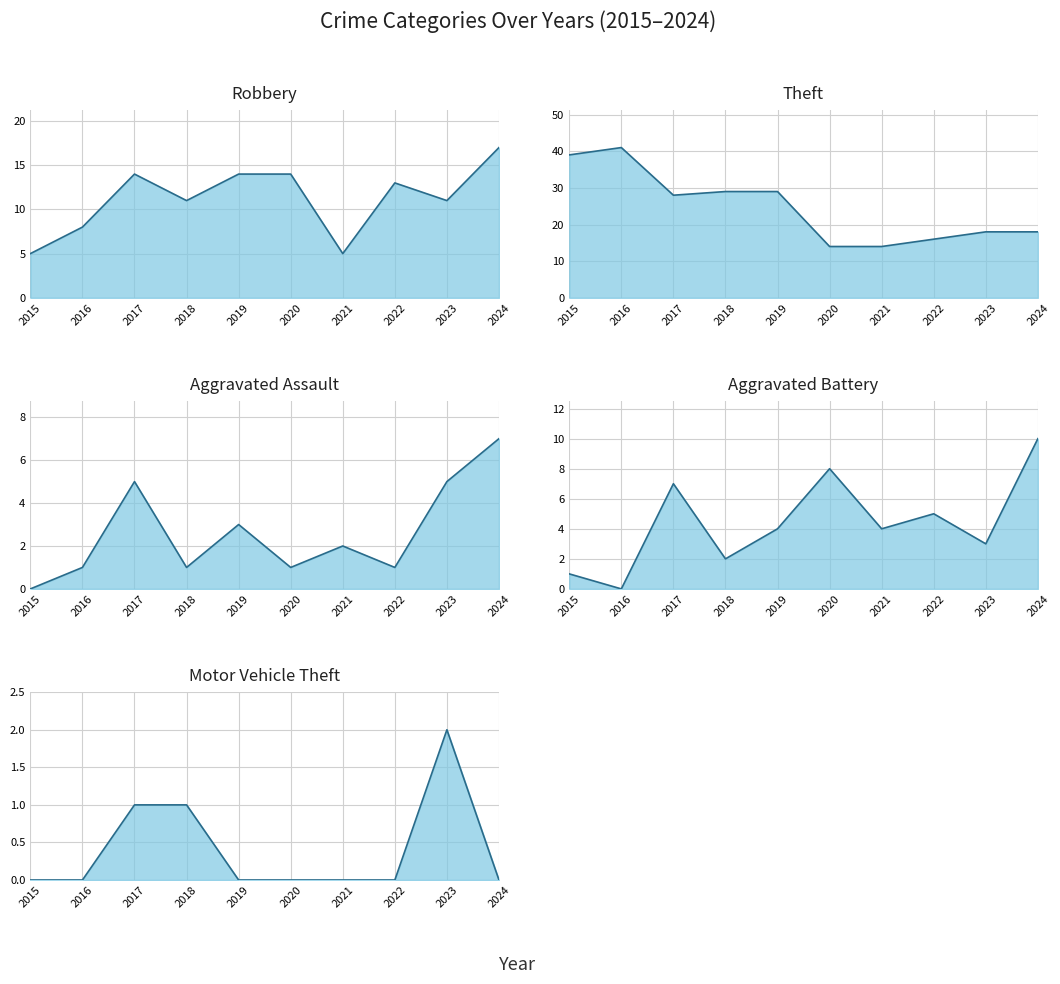

Reading left to right, list all the values displayed in this chart.

Robbery: 5	8	14	11	14	14	5	13	11	17
Theft: 39	41	28	29	29	14	14	16	18	18
Aggravated Assault: 0	1	5	1	3	1	2	1	5	7
Aggravated Battery: 1	0	7	2	4	8	4	5	3	10
Motor Vehicle Theft: 0	0	1	1	0	0	0	0	2	0